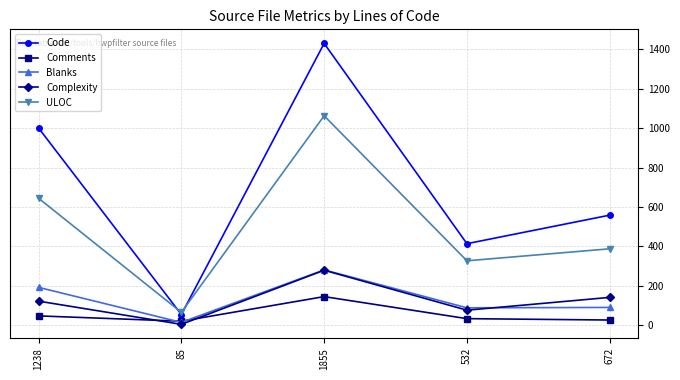

In Code, how many points are lower than both neighbors (excluding endpoints)?

2